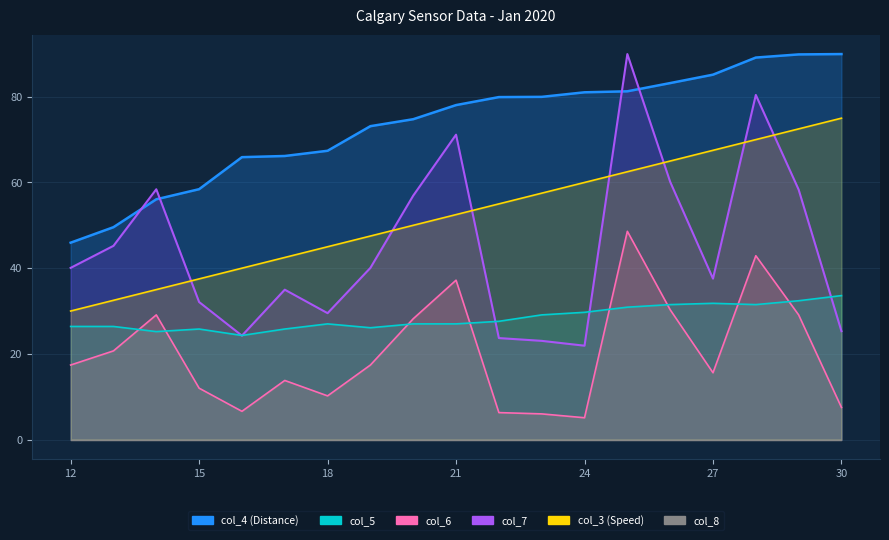

Does the chart display data point markers on the line(s)?

No